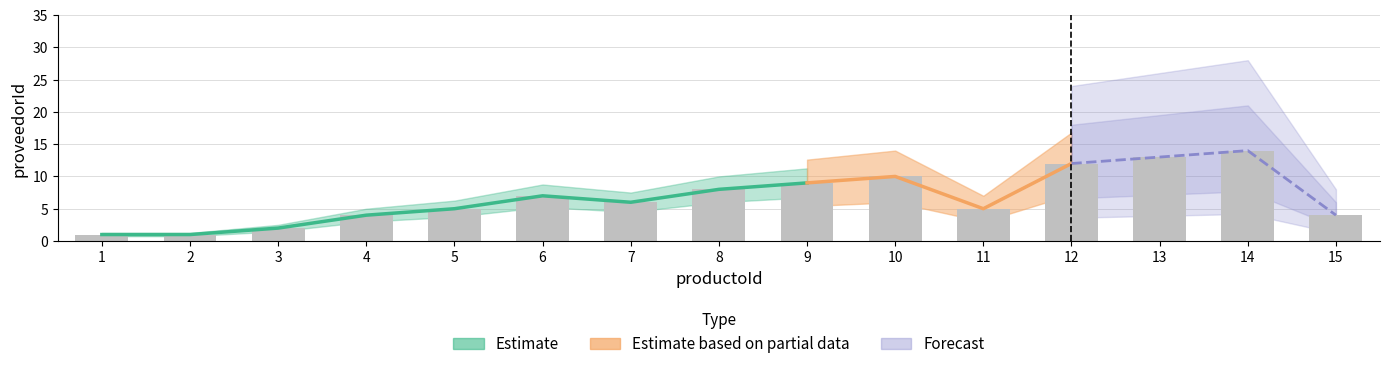

What is the ratio of the value at 13 to the value at 3?

6.5